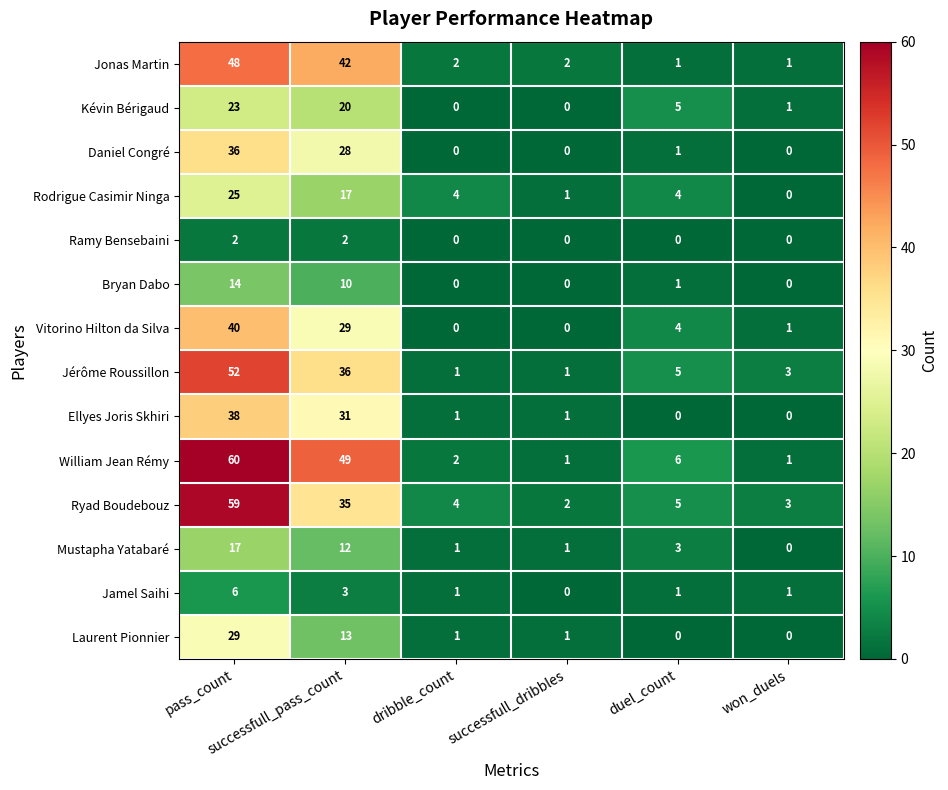

Rank the series by their maximum value, from lowest to highest.

Ramy Bensebaini, Jamel Saihi, Bryan Dabo, Mustapha Yatabaré, Kévin Bérigaud, Rodrigue Casimir Ninga, Laurent Pionnier, Daniel Congré, Ellyes Joris Skhiri, Vitorino Hilton da Silva, Jonas Martin, Jérôme Roussillon, Ryad Boudebouz, William Jean Rémy